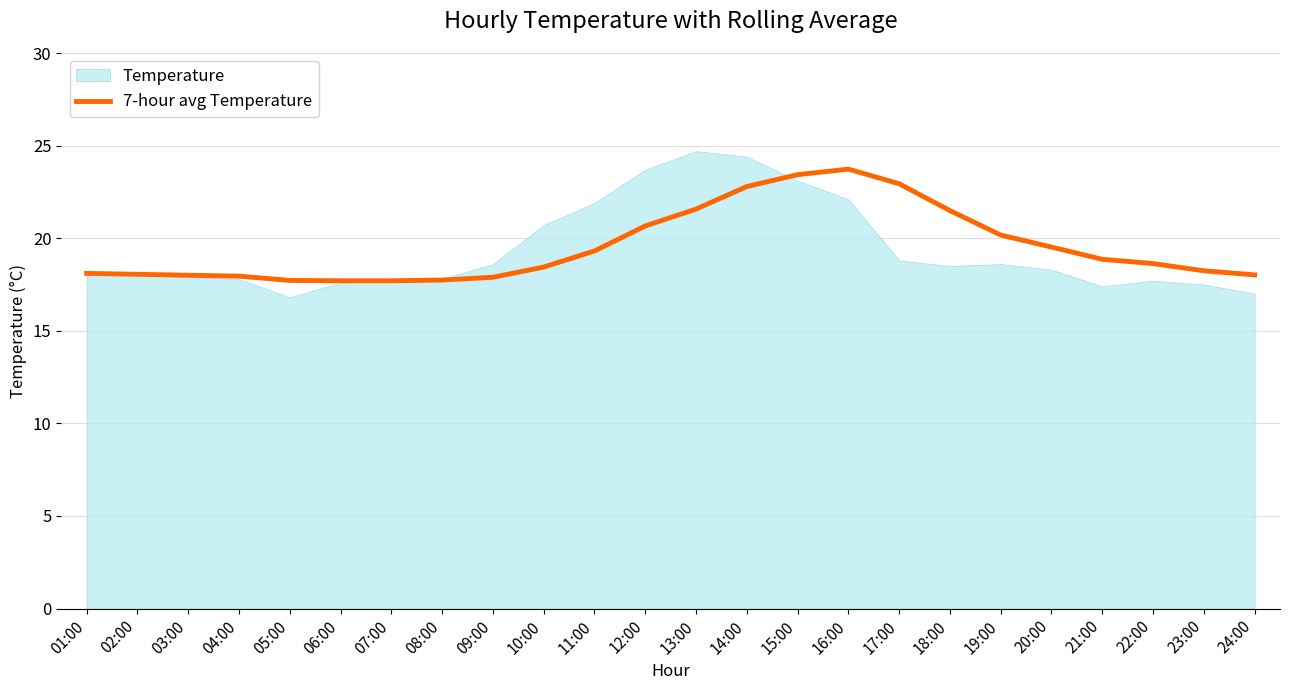

What is the highest value of the 7-hour avg Temperature series?

23.7